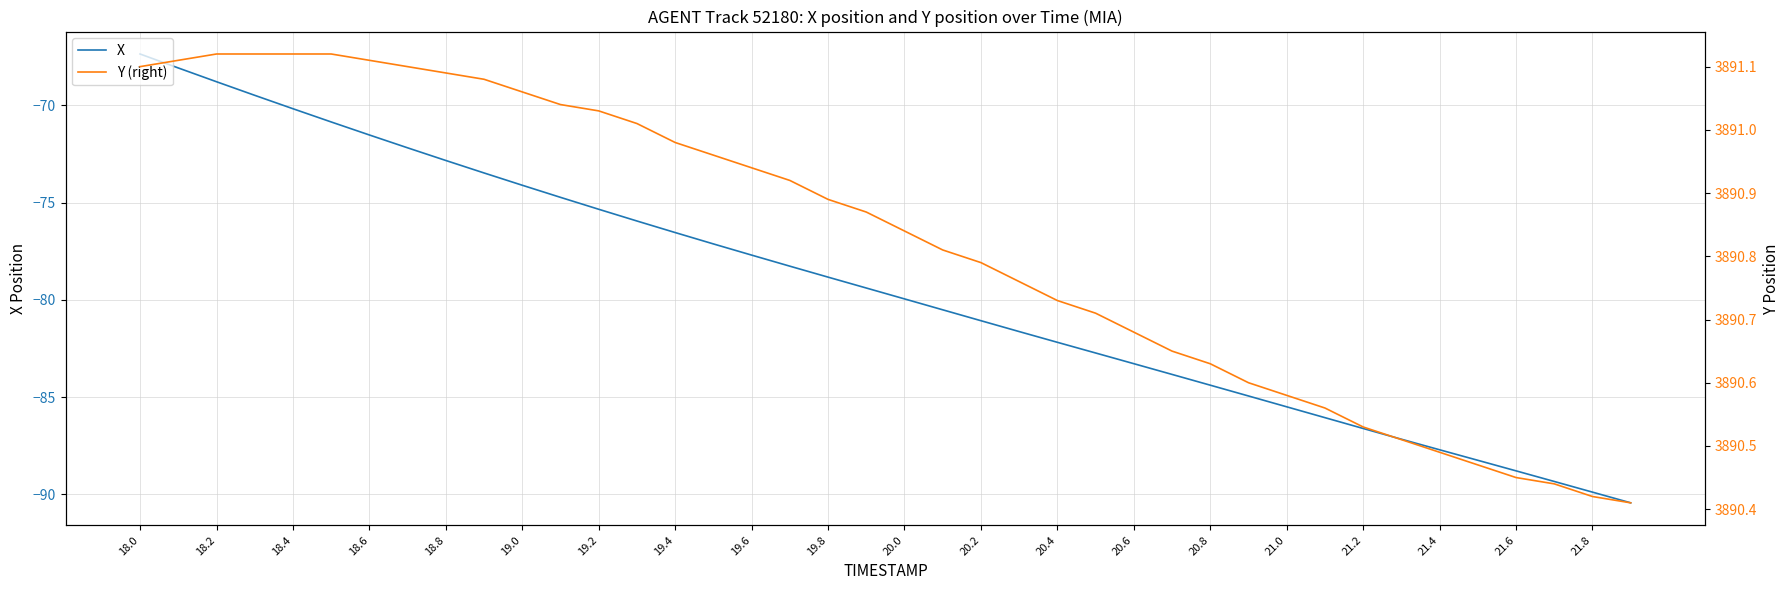

At 20, list the series in order from smallest to largest.

X, Y (right)